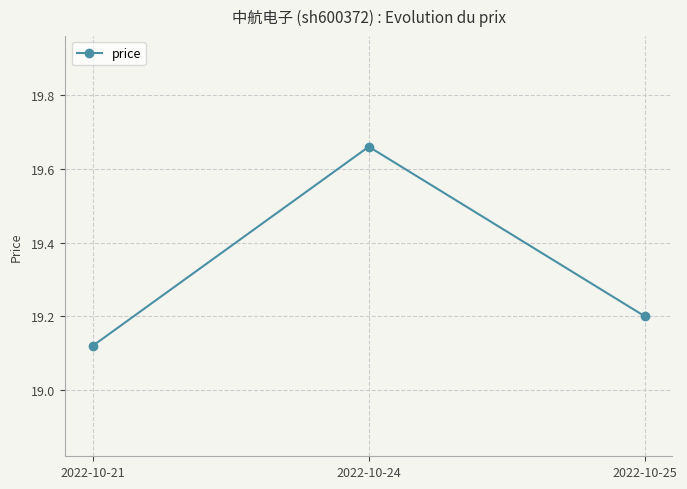

What is the sum of all values?

58.0